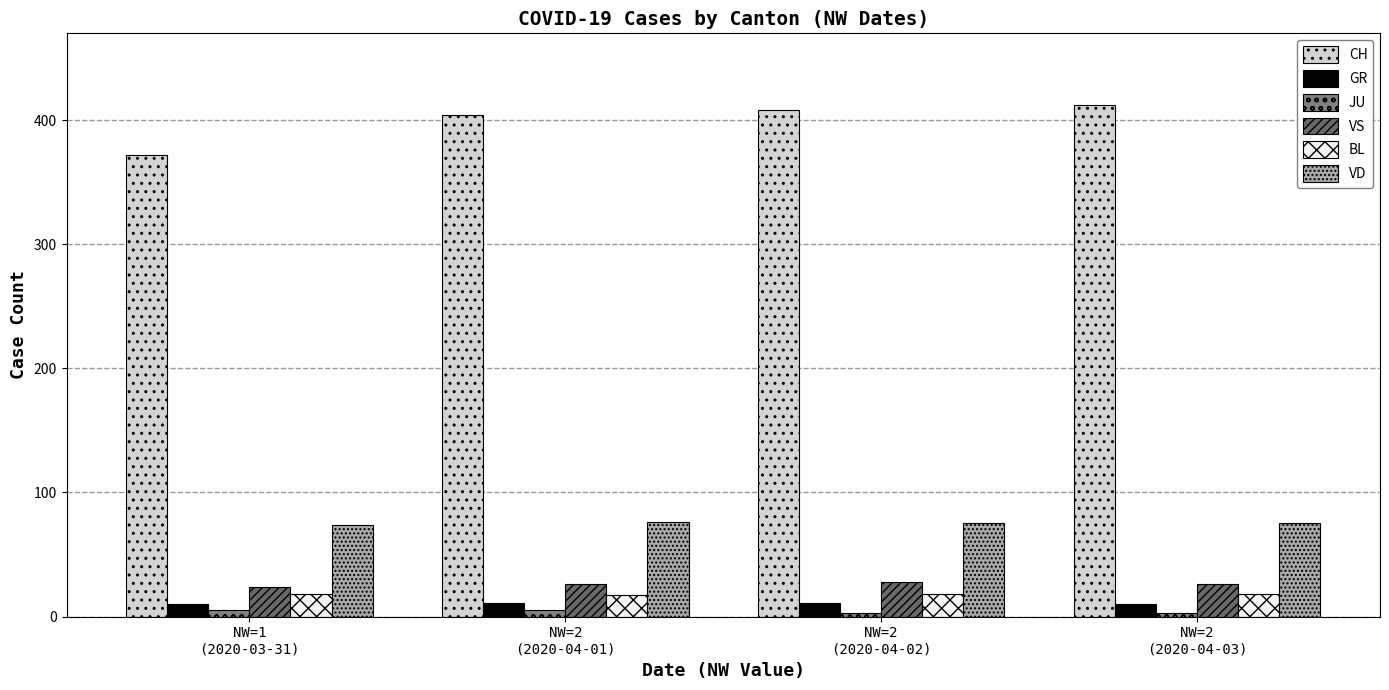

What is the maximum value shown in the chart?

412